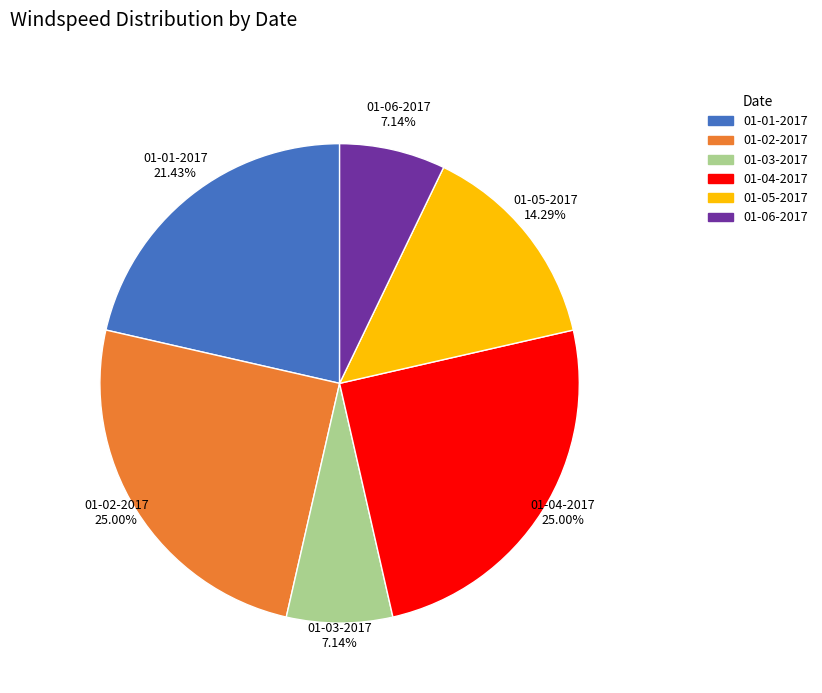

True or false: 01-03-2017 accounts for 7% of the total.

True